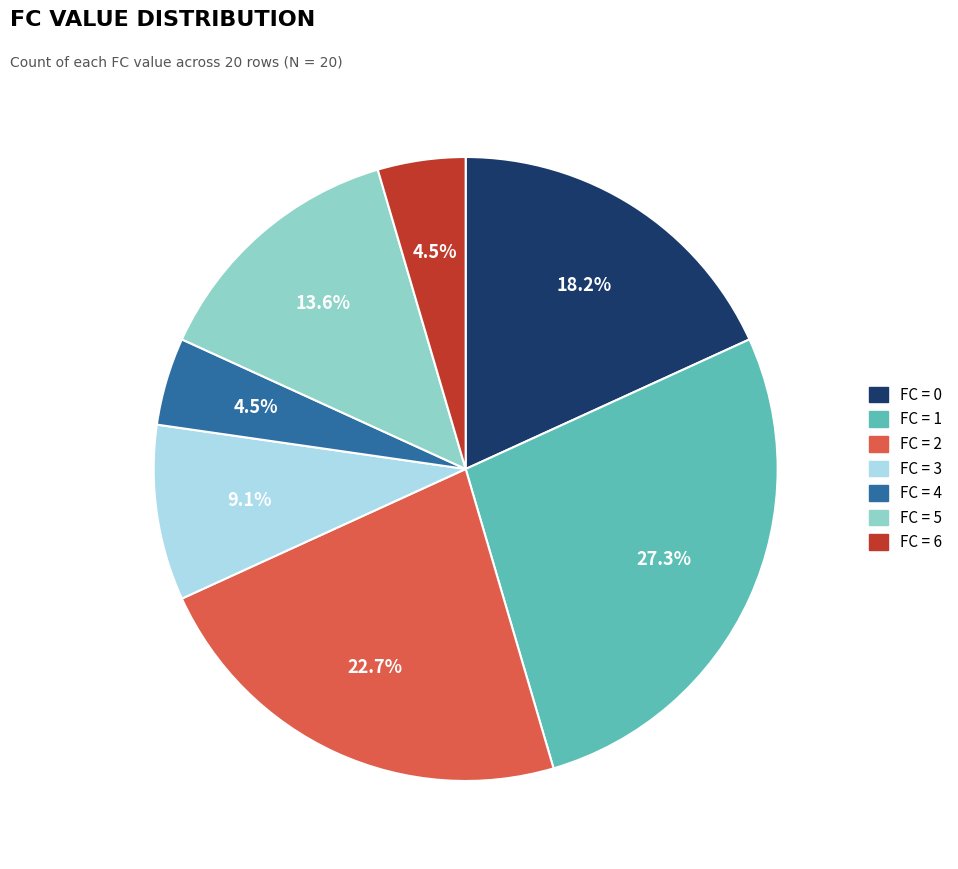

Does any single category account for the majority?

No